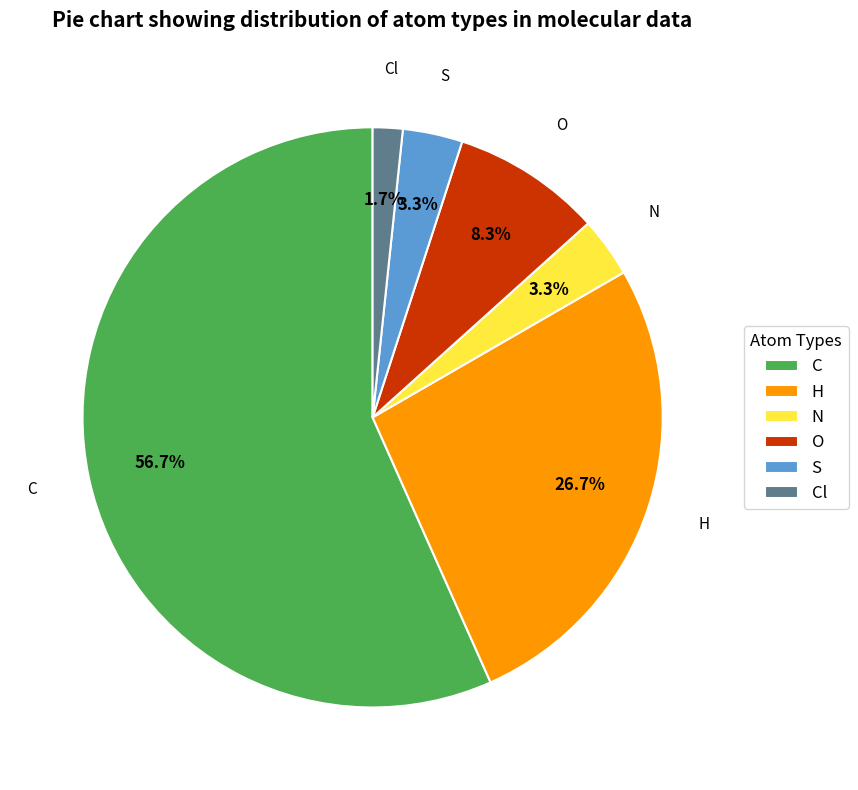

How many slices are in this pie chart?

6